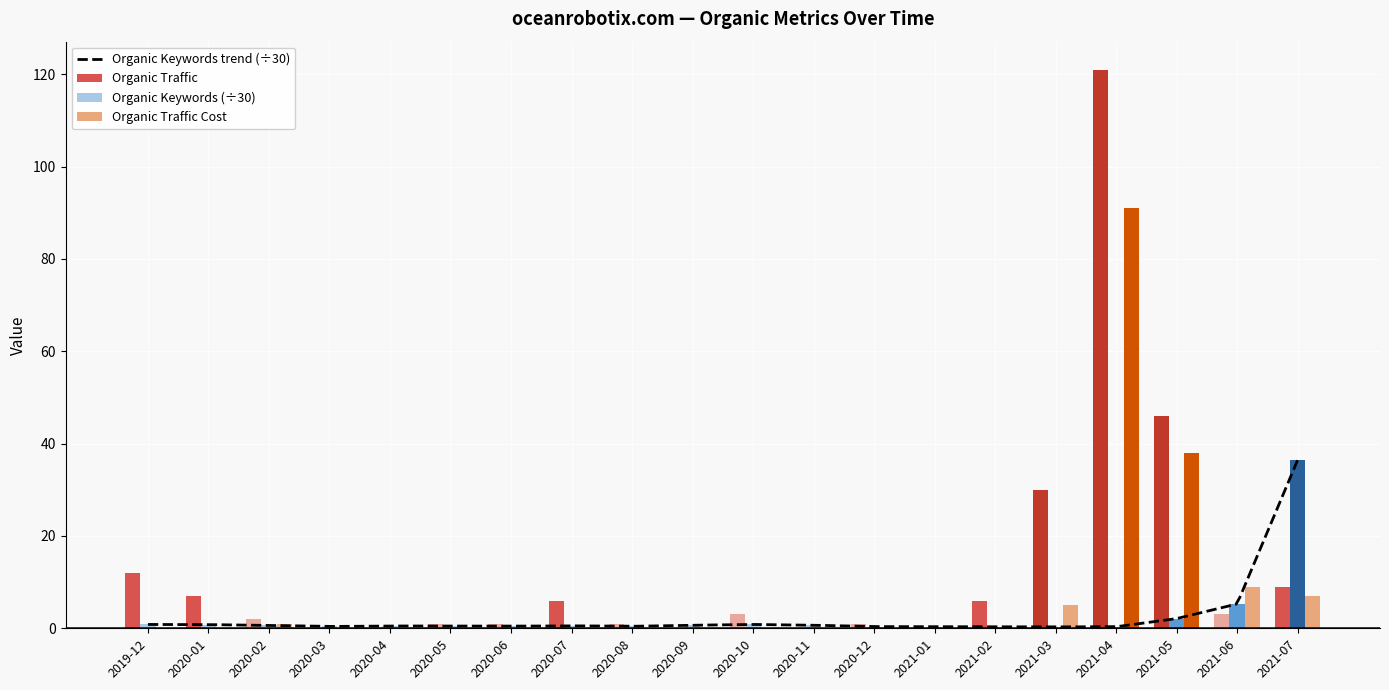

Which category has the lowest value in the Organic Traffic Cost series?

2019-12